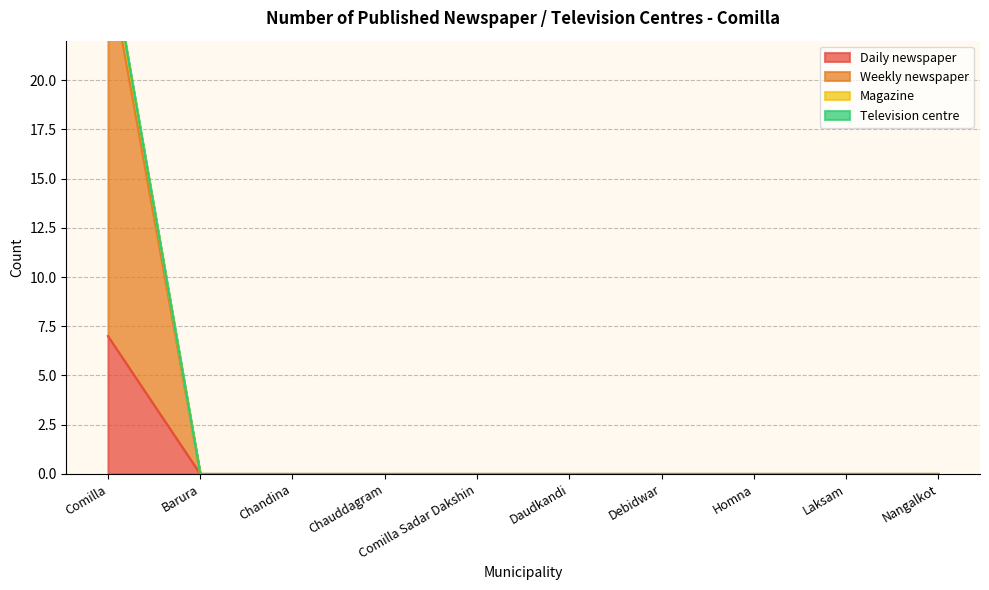

Between Chauddagram and Debidwar, which series saw the biggest shift?

Daily newspaper